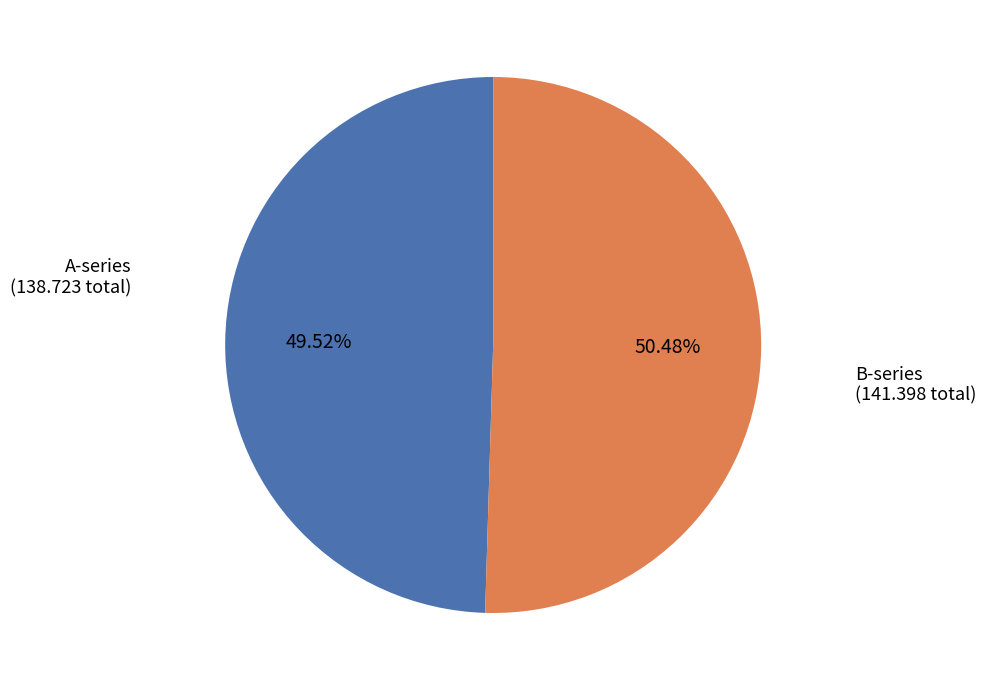

Is there a majority slice in this chart?

Yes